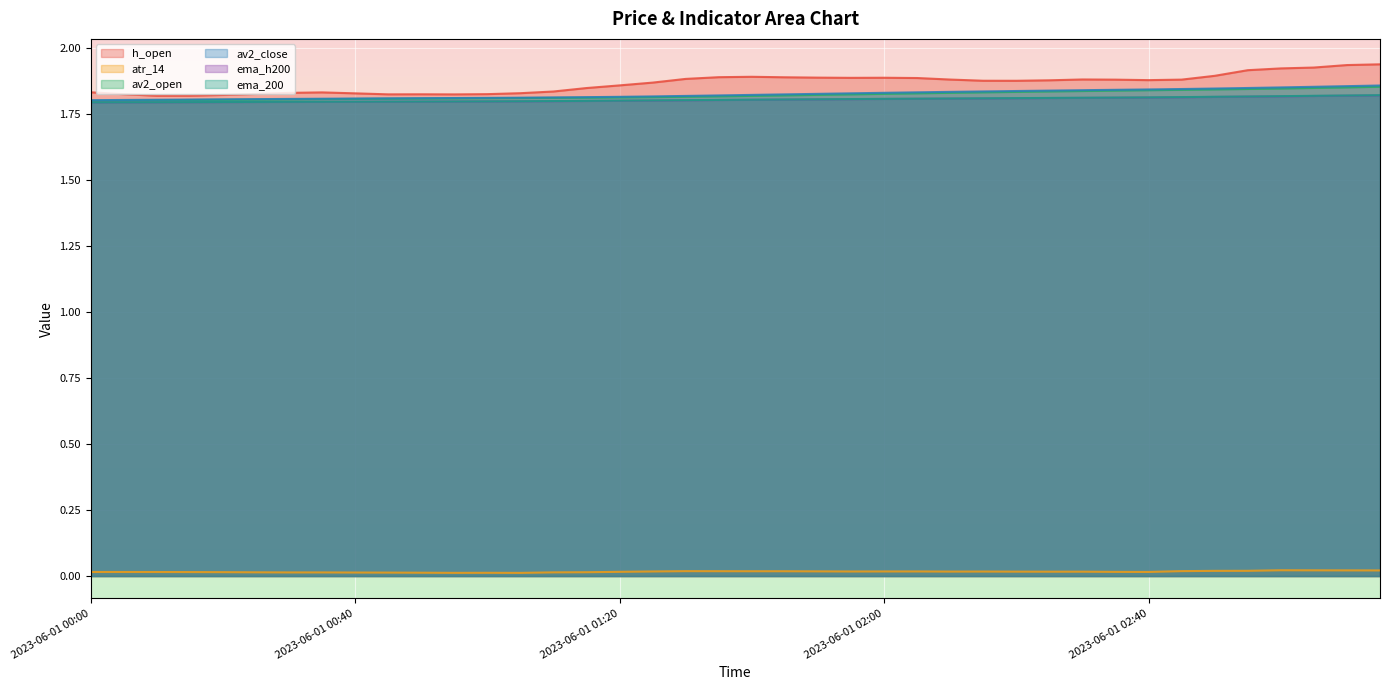

At which category is the sum across all series the highest?

2023-06-01 03:15